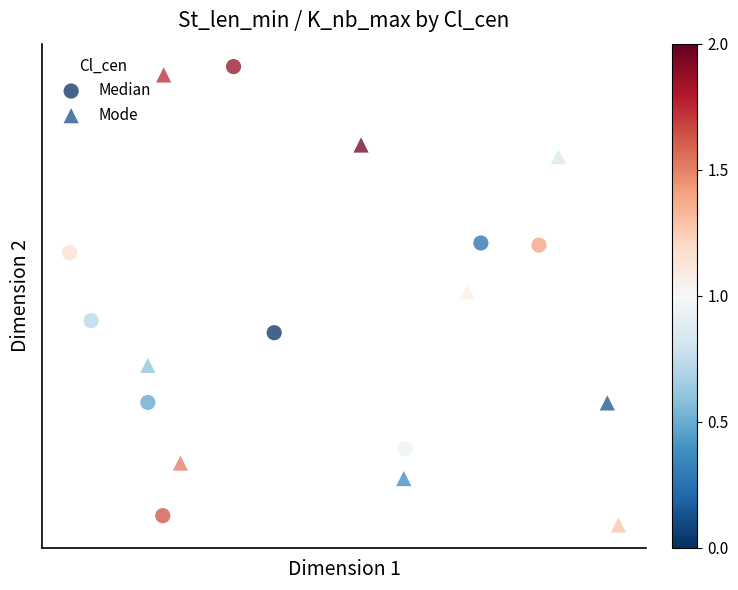

What are all the series names shown in the legend?

Median, Mode